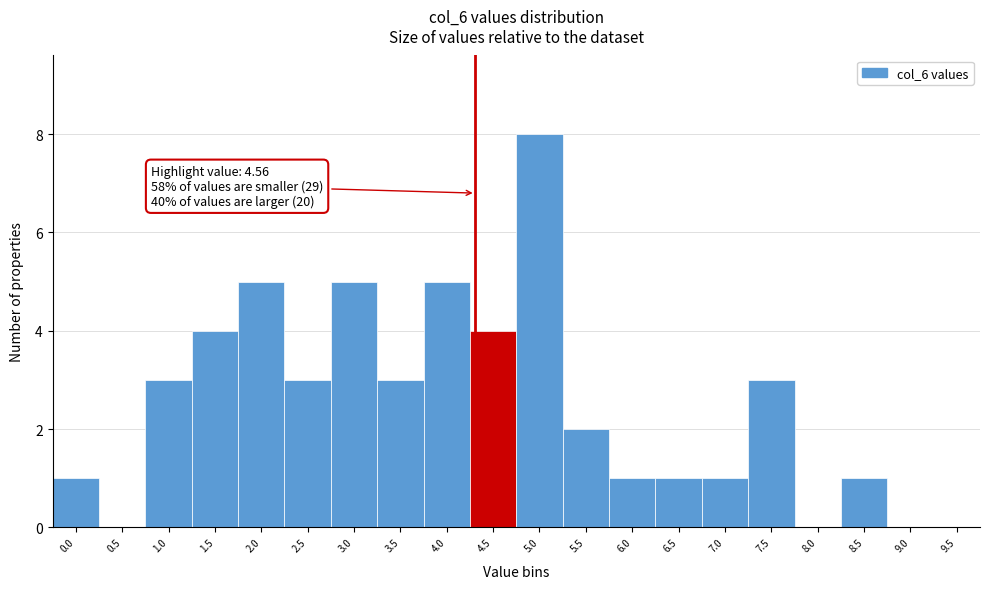

Reading left to right, list all the values displayed in this chart.

0.0=1	0.5=0	1.0=3	1.5=4	2.0=5	2.5=3	3.0=5	3.5=3	4.0=5	4.5=4	5.0=8	5.5=2	6.0=1	6.5=1	7.0=1	7.5=3	8.0=0	8.5=1	9.0=0	9.5=0